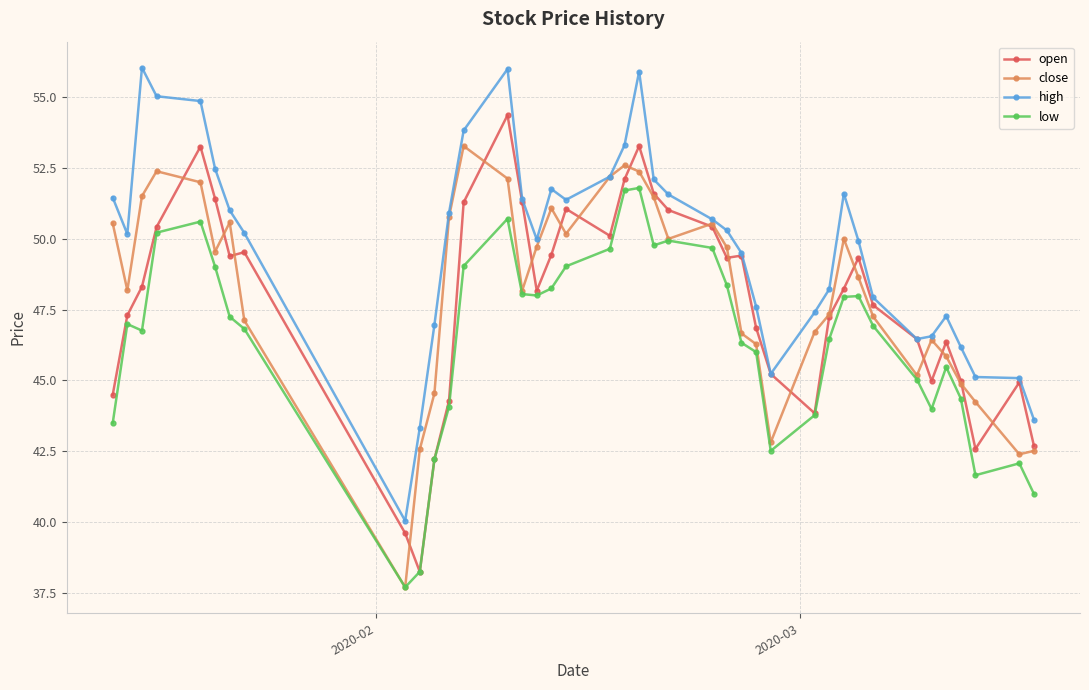

List the series in order of their peak value, lowest first.

low, close, open, high